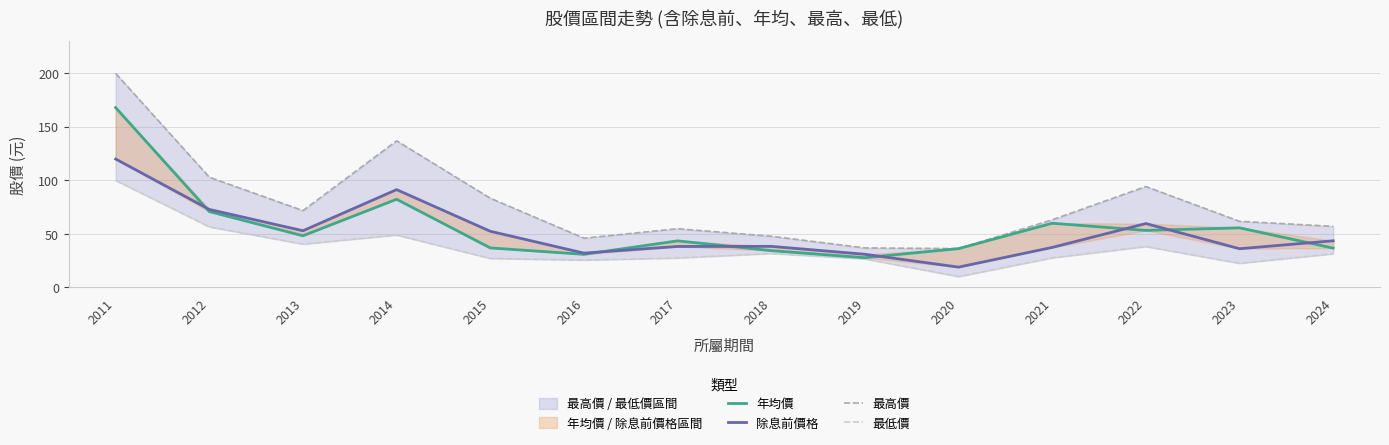

At how many categories does at least one series exceed 128?

2